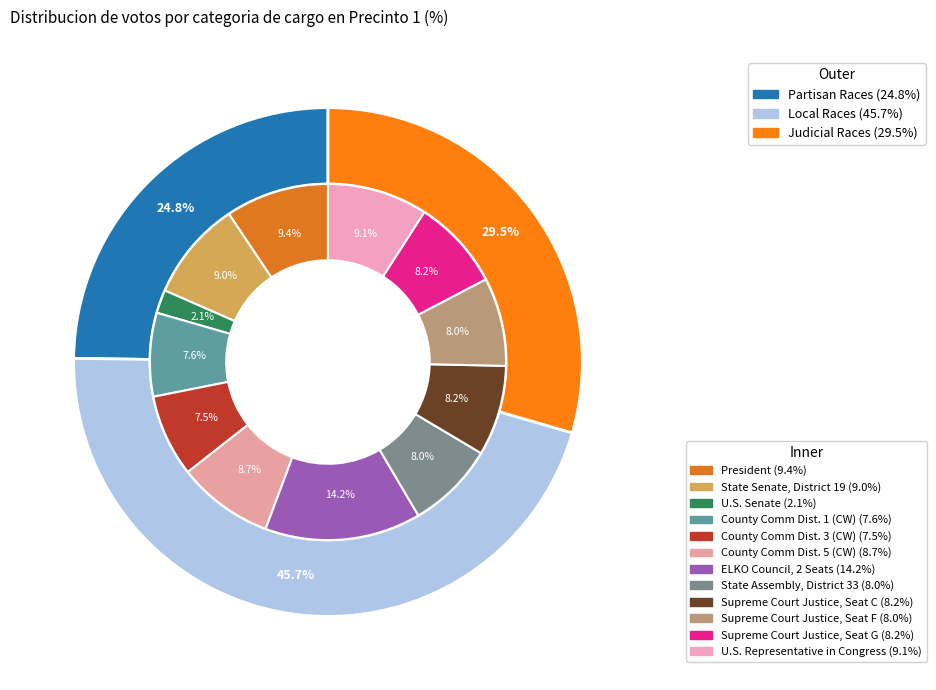

To the nearest percent, what percentage of the pie is State Senate, District 19?

9%